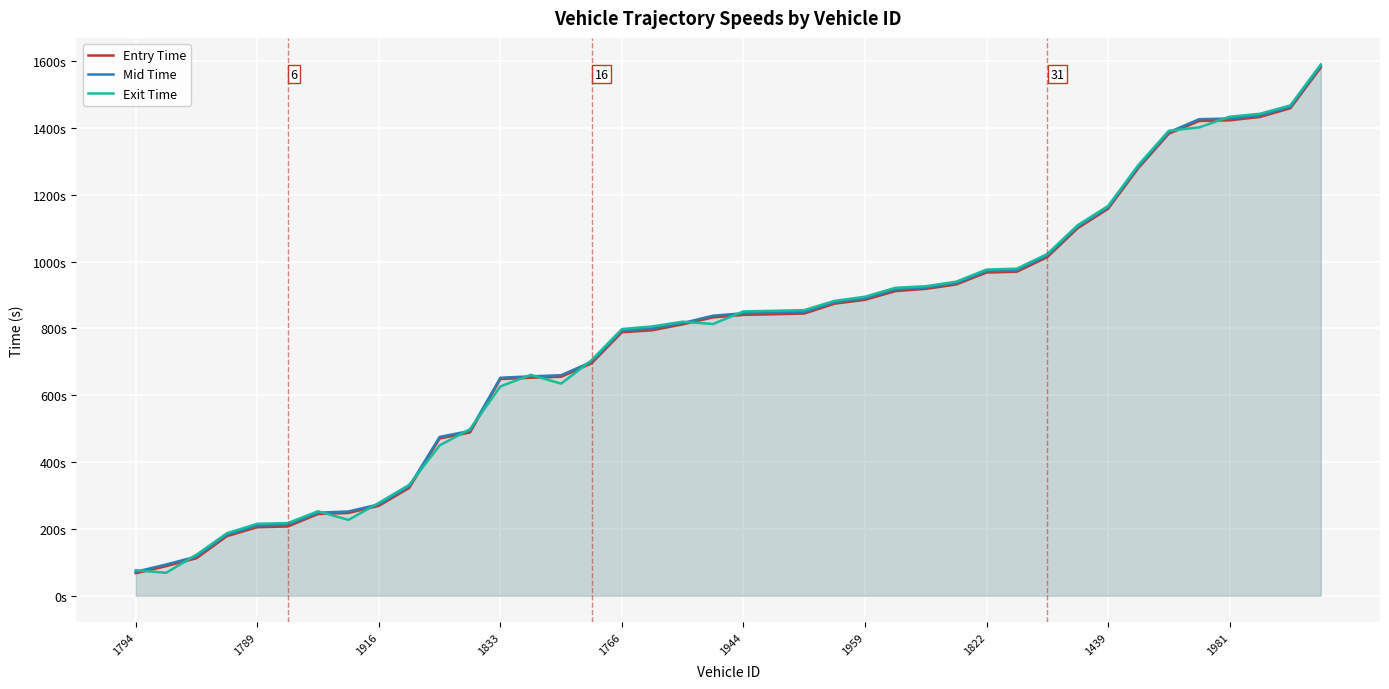

Reading left to right, what are all the values shown in this chart?

Entry Time: 67.3	88.5	112.3	178.4	205.1	207.2	244.5	247.7	269.1	322.7	470.7	488.6	648.6	652.4	655.4	695.5	788.6	794.6	812.3	833.1	840.6	842.4	844.6	874.1	885.6	911.6	918.5	931.5	967.3	969.8	1013.5	1100.0	1158.0	1280.3	1383.0	1420.9	1422.9	1433.0	1459.1	1580.7
Mid Time: 71.6	93.4	117.4	182.5	210.0	212.2	248.5	252.2	273.4	327.1	475.2	493.3	652.4	656.6	660.0	700.0	793.2	800.1	816.1	838.1	845.4	847.4	849.3	878.2	890.2	916.5	922.3	935.6	971.6	974.2	1018.0	1104.4	1162.1	1284.6	1387.2	1426.2	1428.1	1437.5	1463.1	1585.2
Exit Time: 76.2	68.7	122.8	186.9	215.3	217.3	252.7	226.9	277.8	331.7	449.9	498.5	626.5	661.1	634.8	704.7	798.1	806.0	820.1	813.3	850.9	852.7	854.7	882.5	894.8	921.5	926.3	939.7	976.0	978.9	1022.8	1108.9	1166.3	1289.1	1391.8	1401.7	1433.6	1442.4	1467.5	1590.0